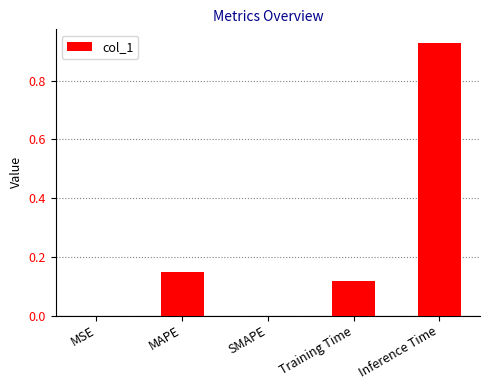

Which has a higher value, MSE or MAPE?

MAPE